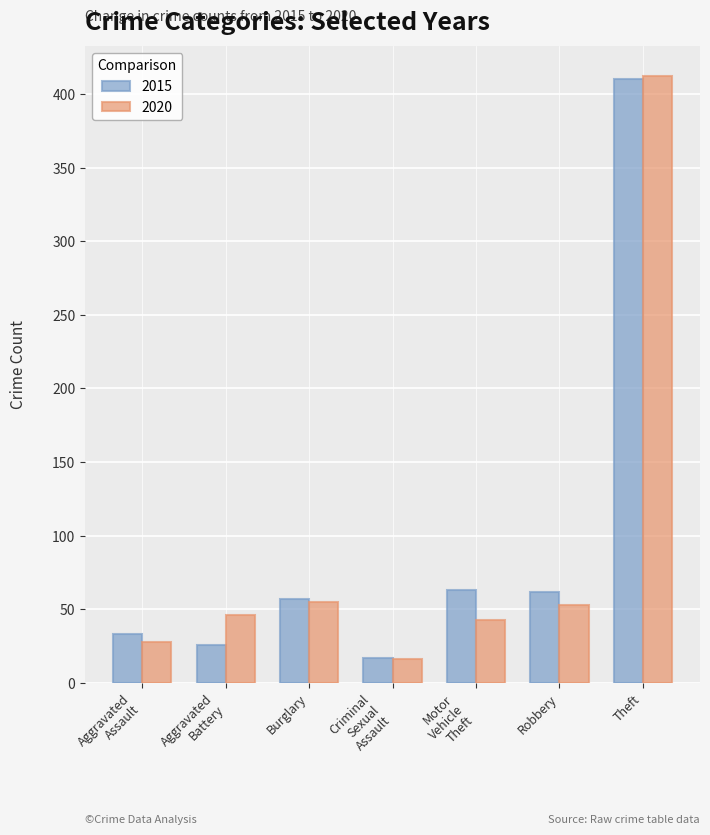

At Aggravated Battery, list the series in order from smallest to largest.

2015, 2020